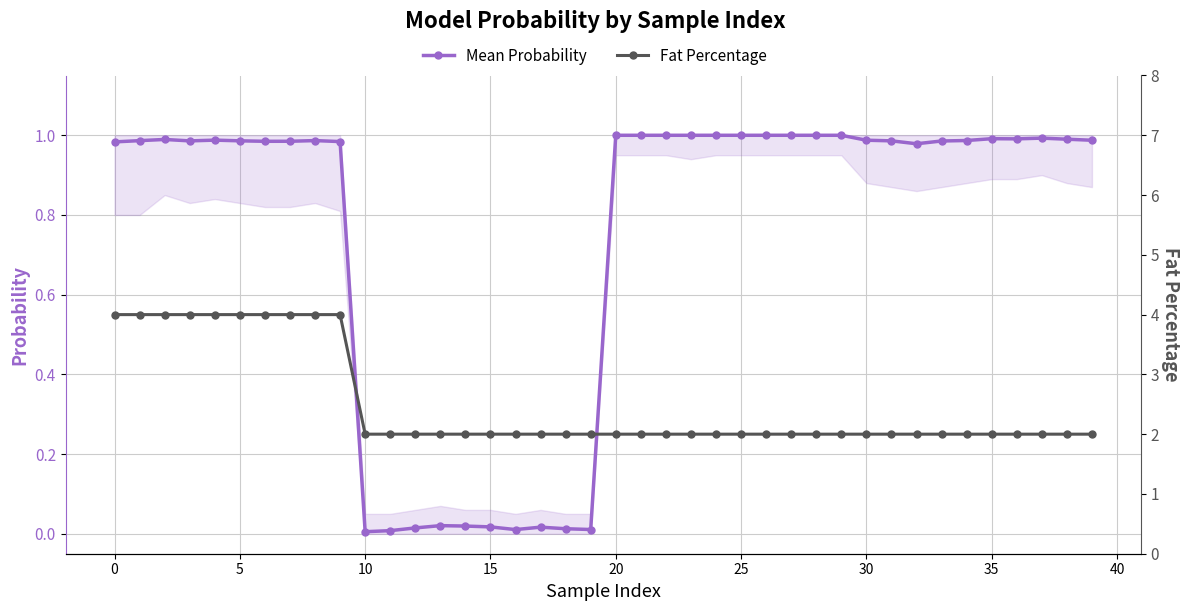

What is the label of the 9th point from the right?

31